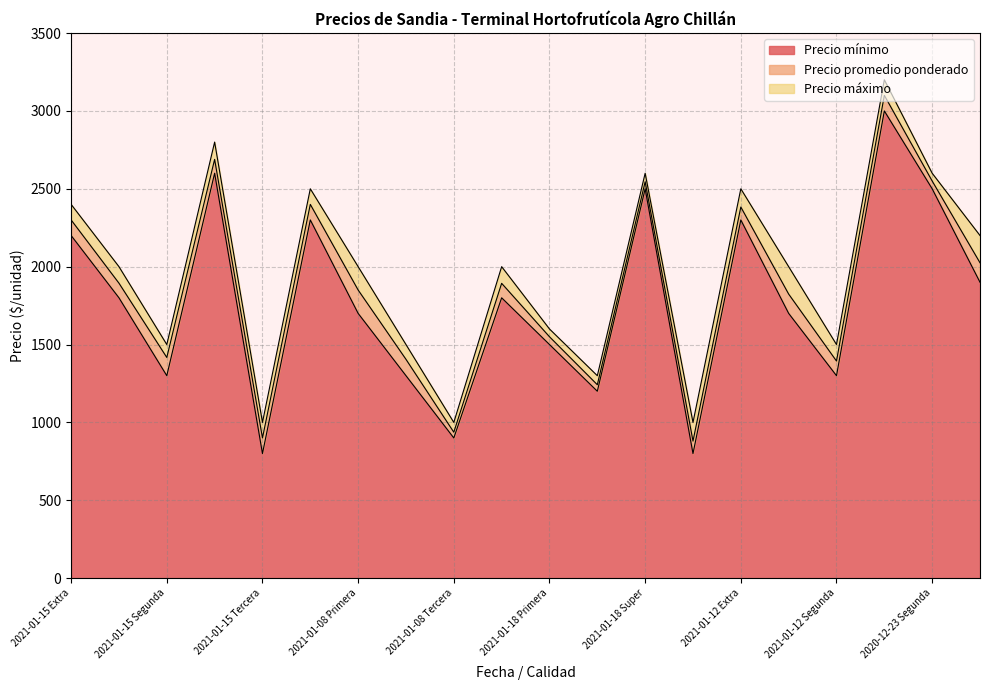

True or false: Precio máximo and Precio promedio ponderado intersect in this chart.

False